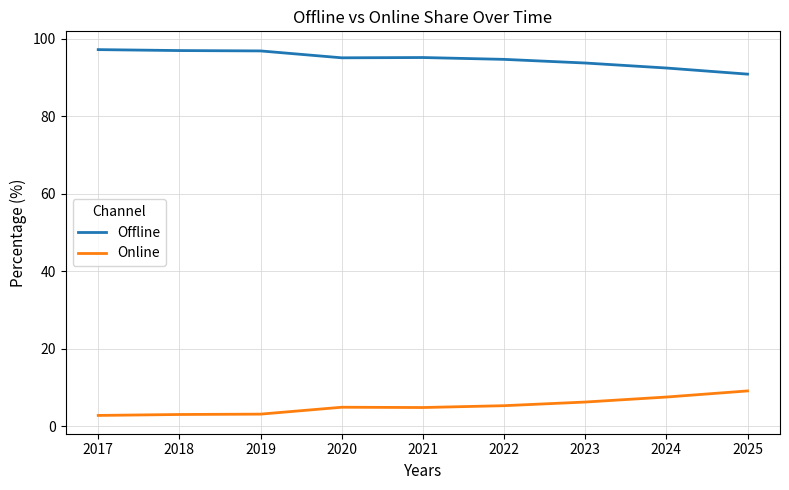

List the series in order of their peak value, lowest first.

Online, Offline